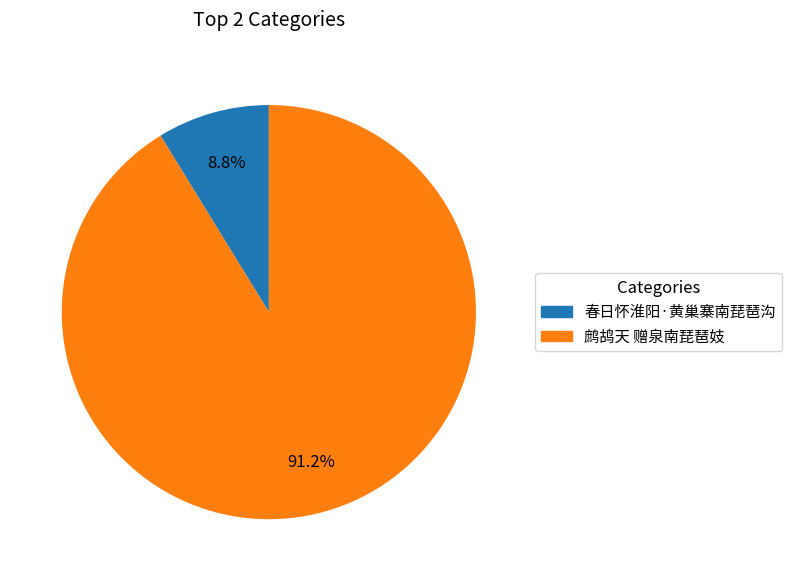

Approximately how many times larger is the value at 鹧鸪天 赠泉南琵琶妓 compared to 春日怀淮阳·黄巢寨南琵琶沟?

10.4